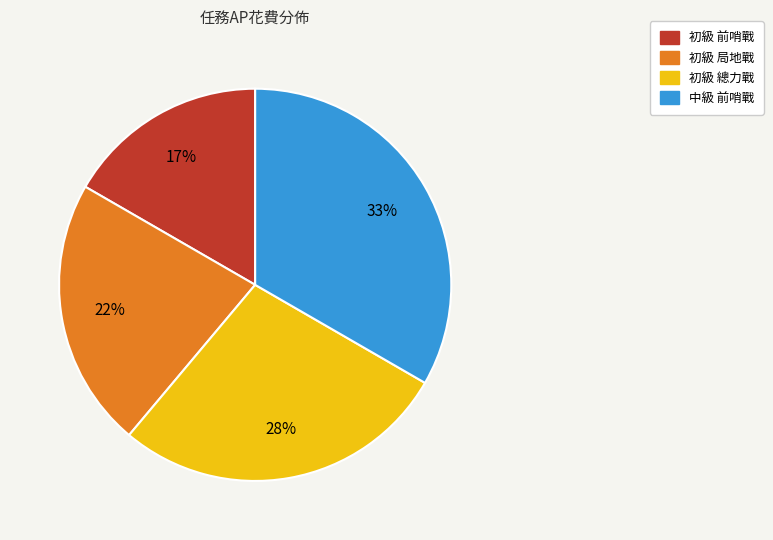

Approximately how many times larger is the value at 中級 前哨戰 compared to 初級 總力戰?

1.2